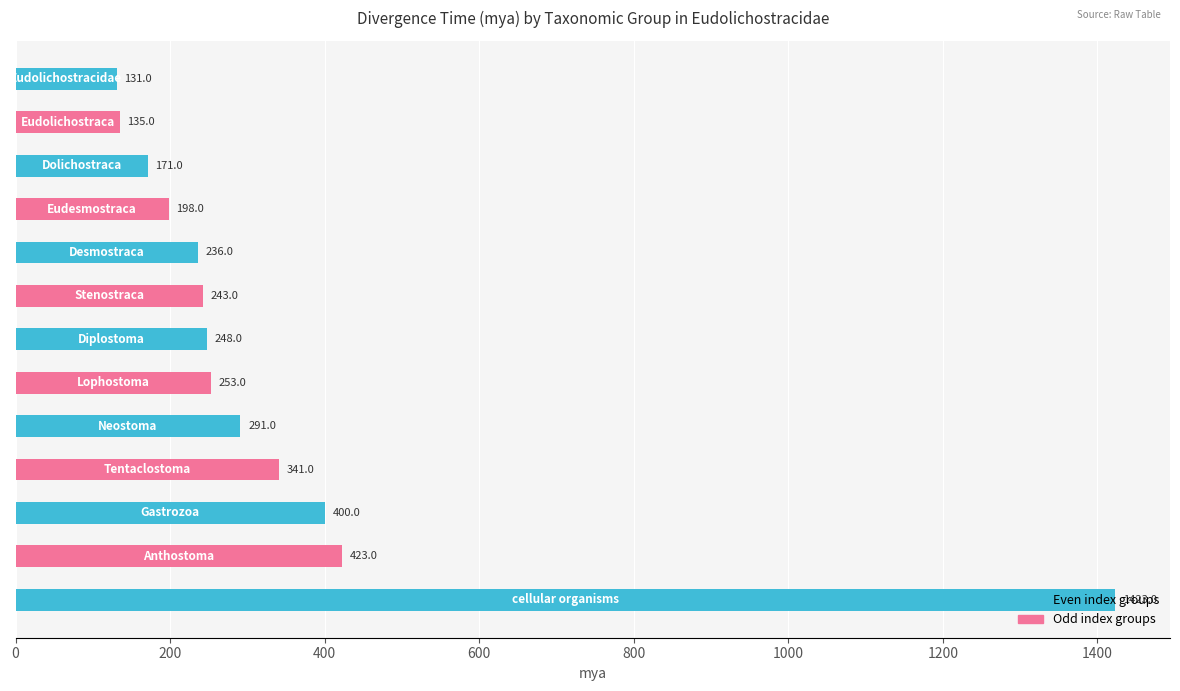

What is the smallest value displayed?

131